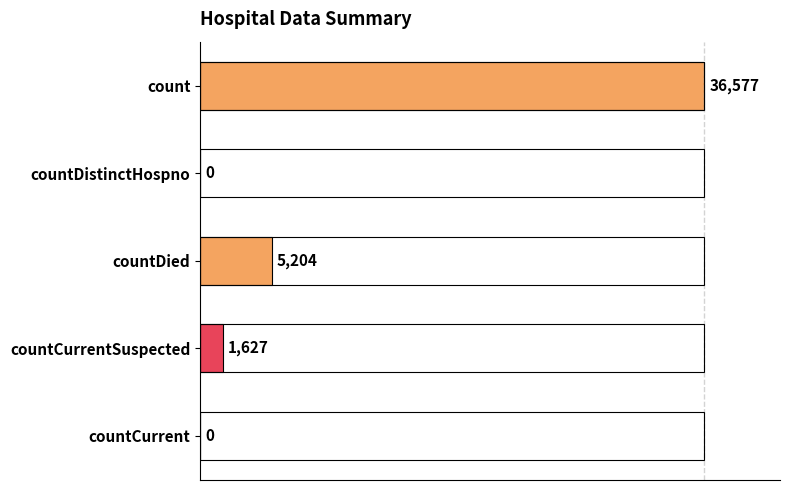

The value at countDied is 5204. True or false?

True